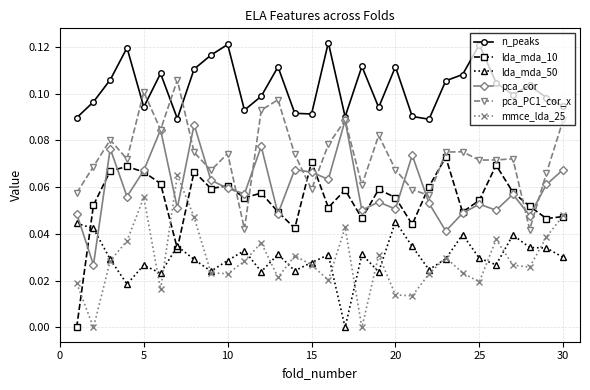

Which series has the widest spread of values?

lda_mda_10